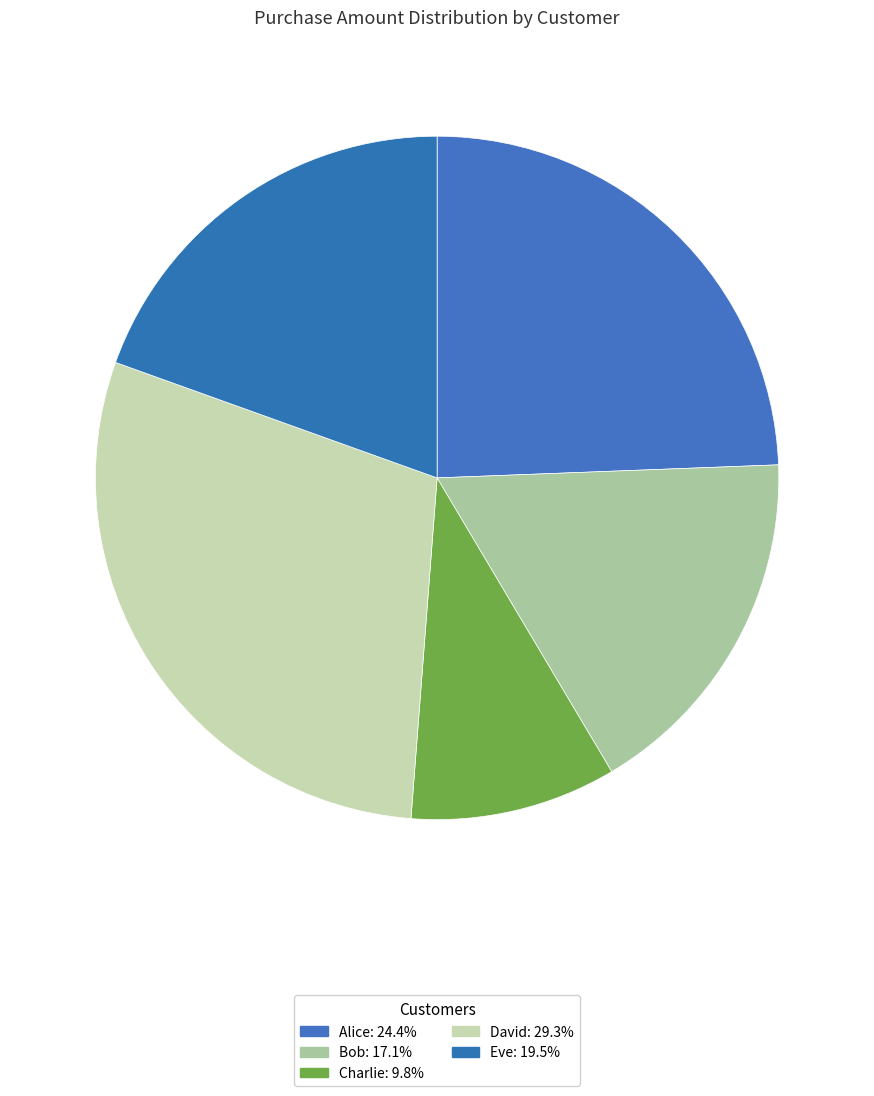

Which slice is the smallest?

Charlie